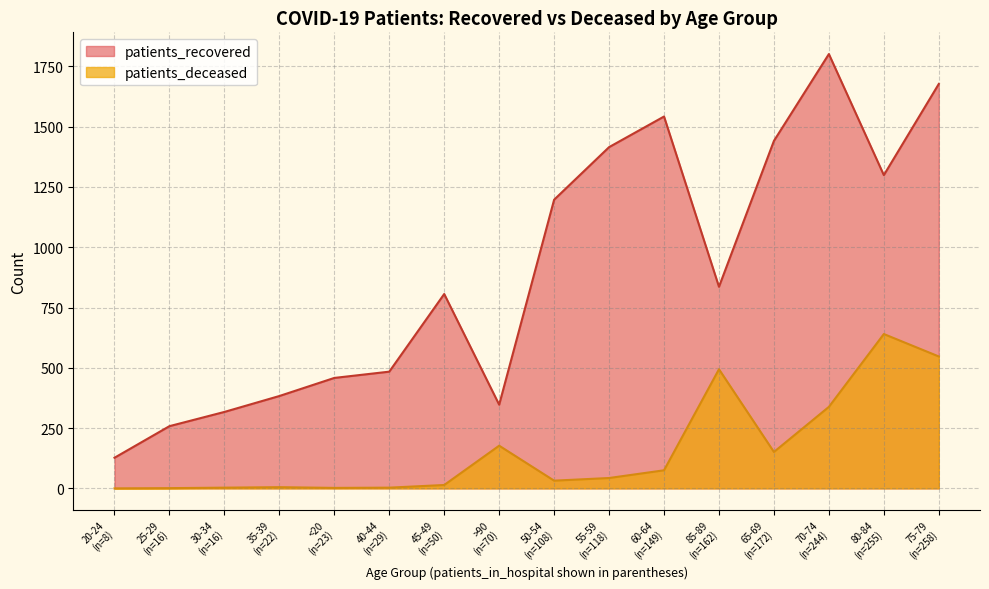

What is the total value across all series at 80-84?

1939